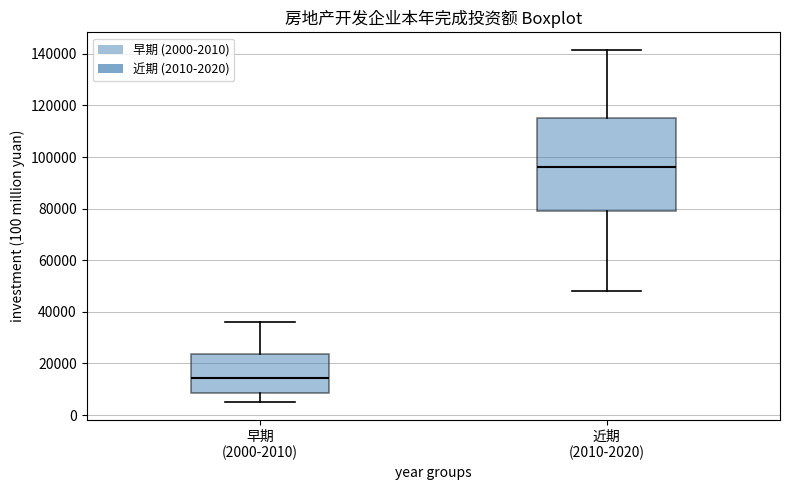

Reading left to right, transcribe this box plot: for each box, give where its median line is, the range the box spans, and where its two whiskers end, as read against the y-axis. The values are not printed on the chart, so give them approximately, as read against the axis.

早期 (2000-2010): median 14000, box 8000 to 24000, whiskers 4000 to 36000
近期 (2010-2020): median 96000, box 78000 to 114000, whiskers 48000 to 142000